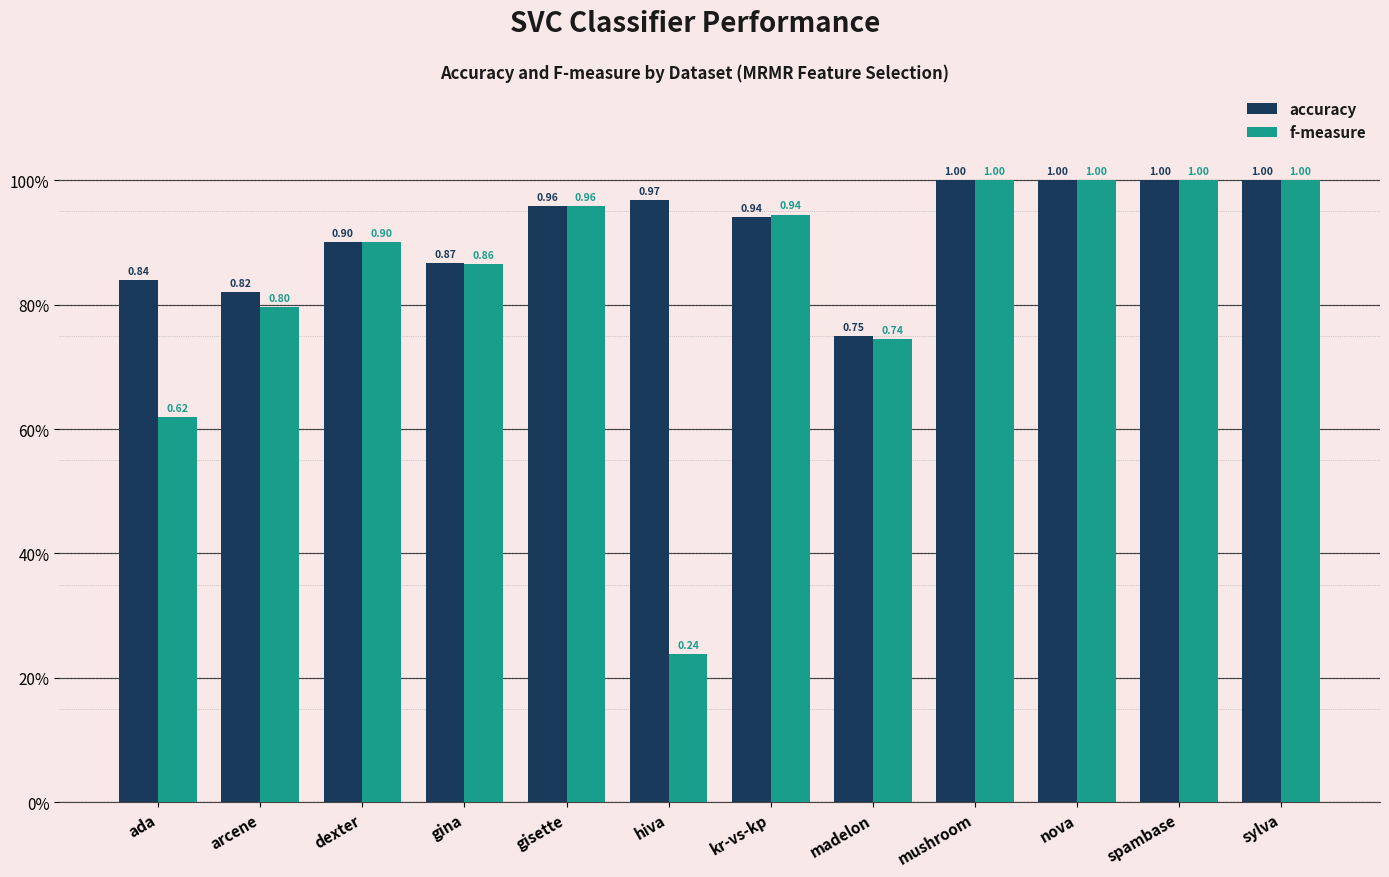

What is the sum of the f-measure values at gisette and madelon?

1.7